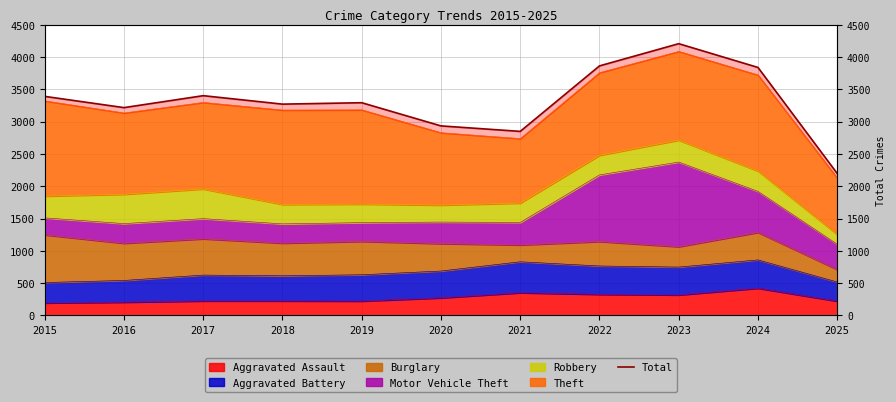

How many points are lower than both their immediate neighbors (excluding endpoints)?

3